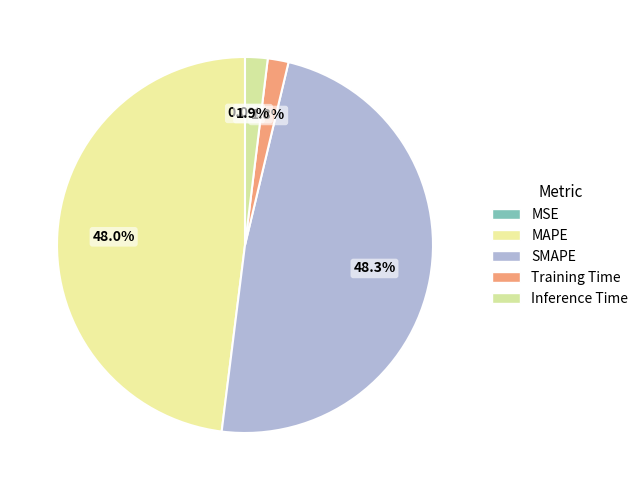

True or false: MSE accounts for 0% of the total.

True